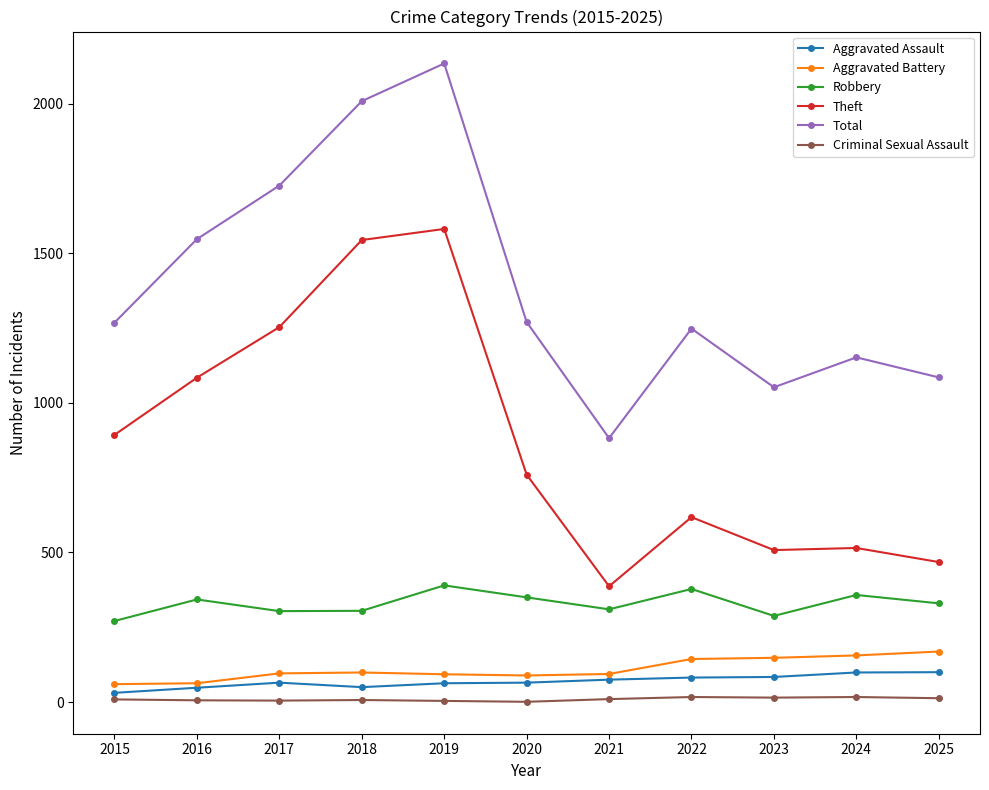

True or false: Criminal Sexual Assault and Total cross at least once.

False